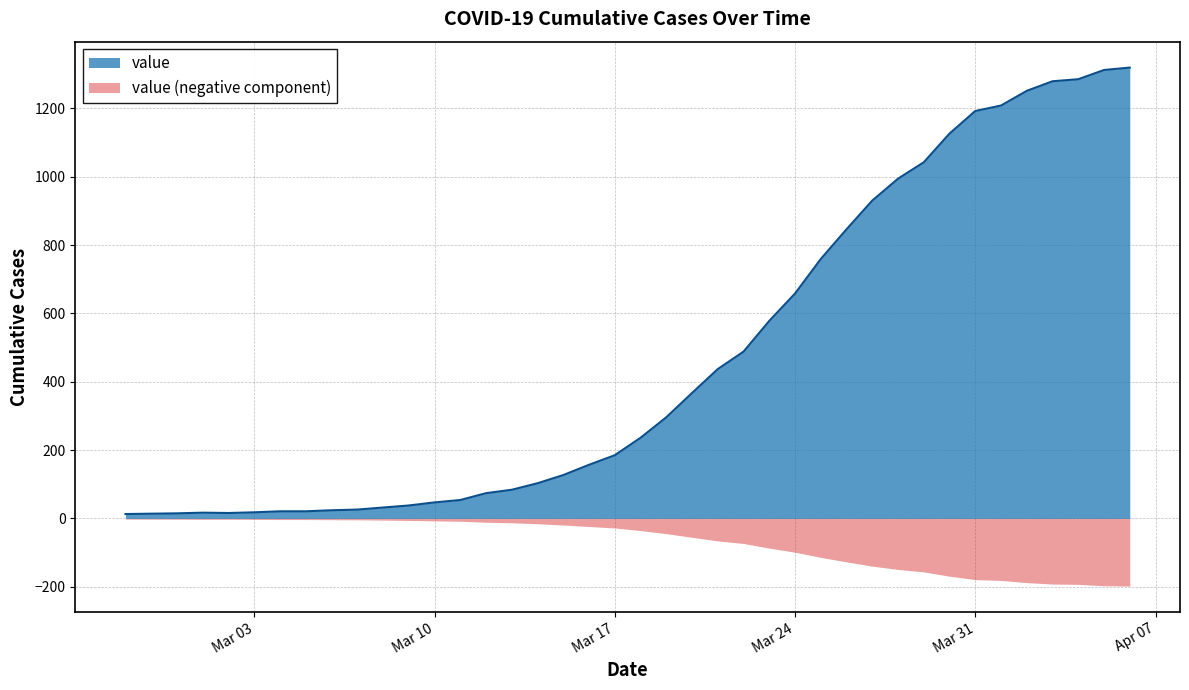

Which series has the largest range (max minus min)?

value